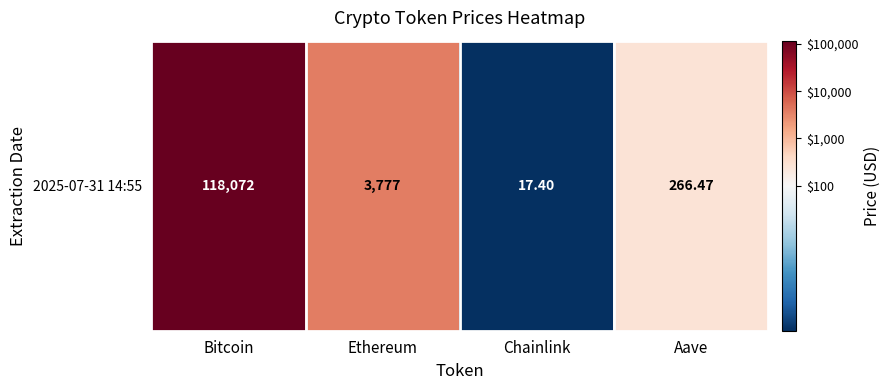

How many data points are less than 3?

2